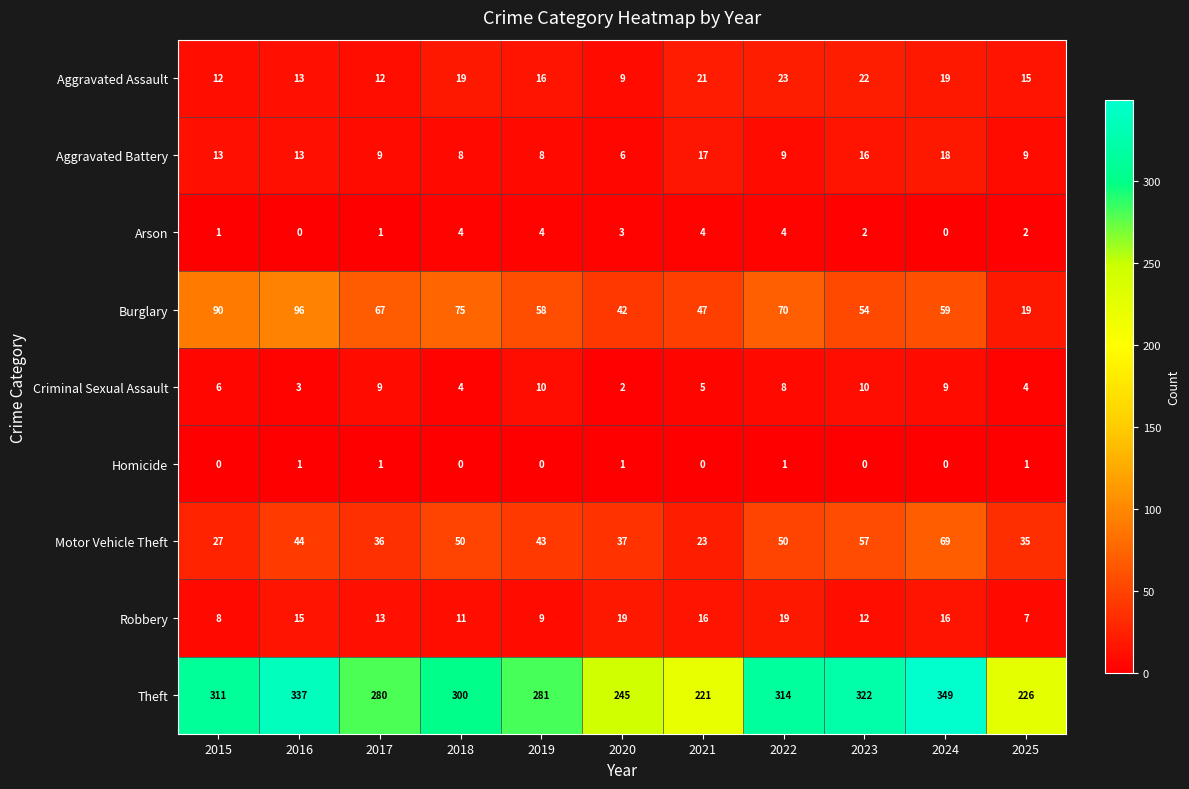

What is the total value across all series at 2019?

429